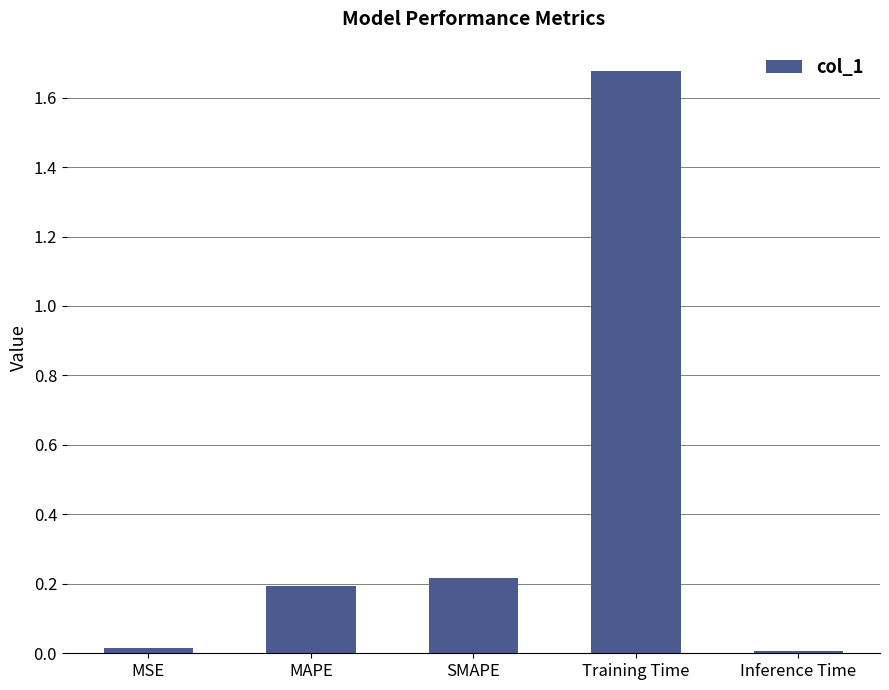

What is the sum of all values?

2.1